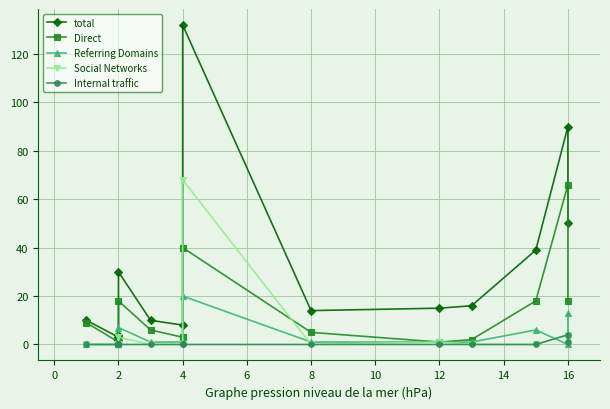

List the series in order of their peak value, lowest first.

Internal traffic, Referring Domains, Direct, Social Networks, total